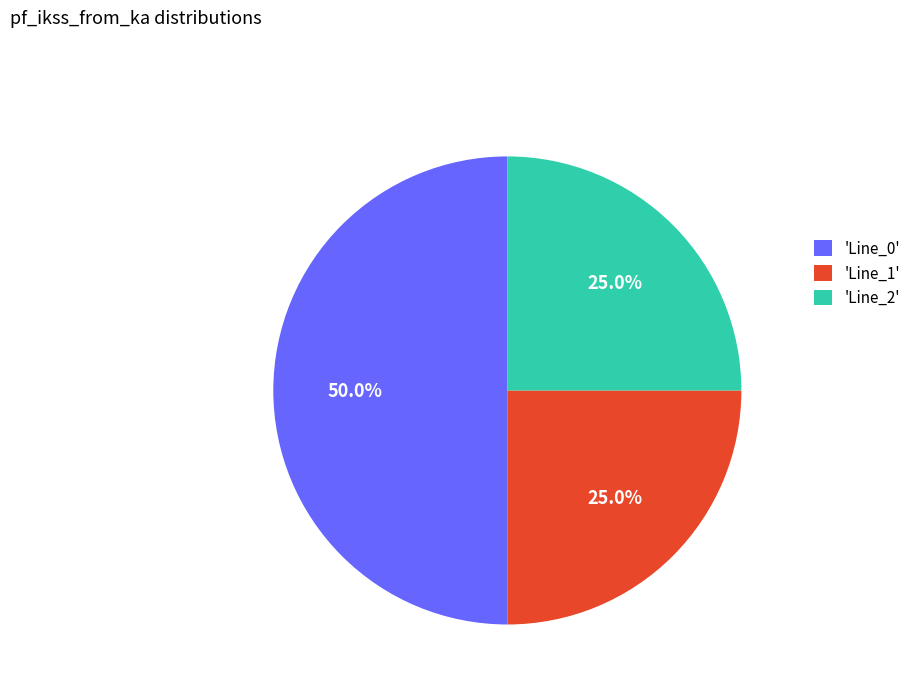

How many segments does this pie chart have?

3